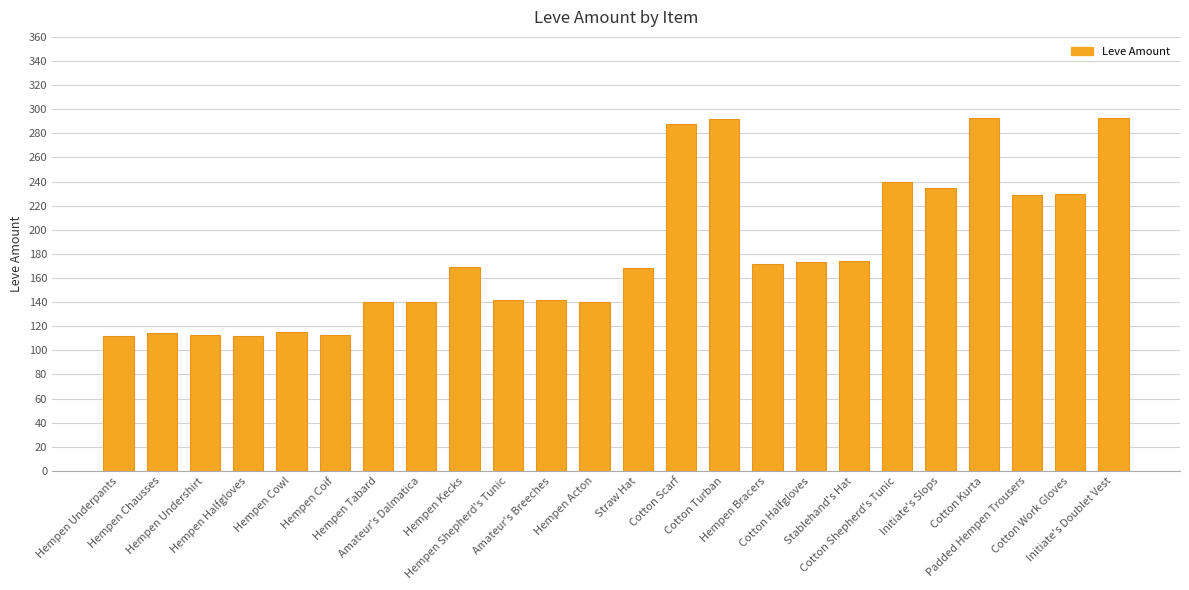

What is the ratio of the value at Hempen Coif to the value at Initiate's Slops?

0.5